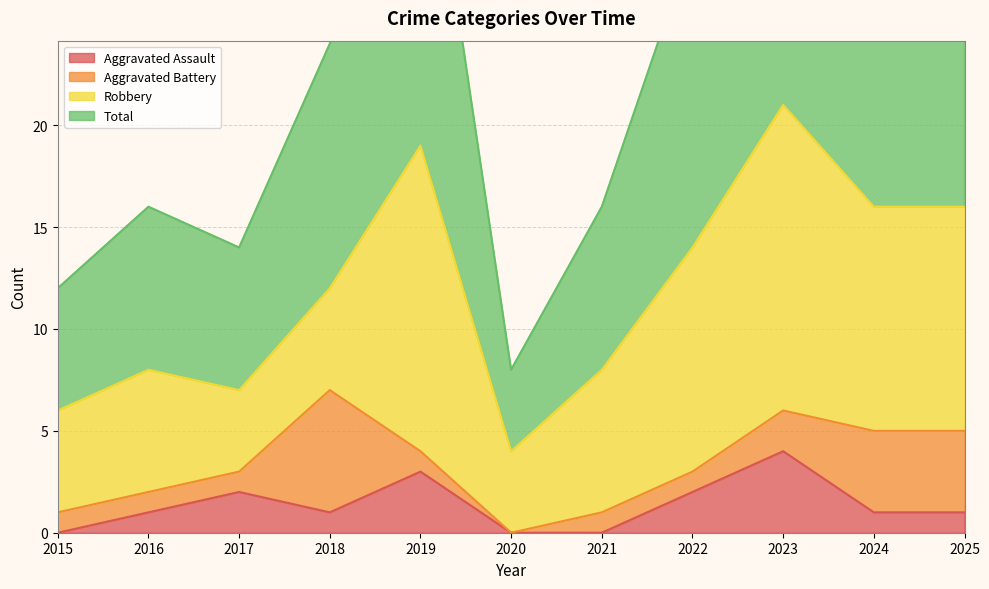

The Total series shows 17 at 2025. True or false?

False